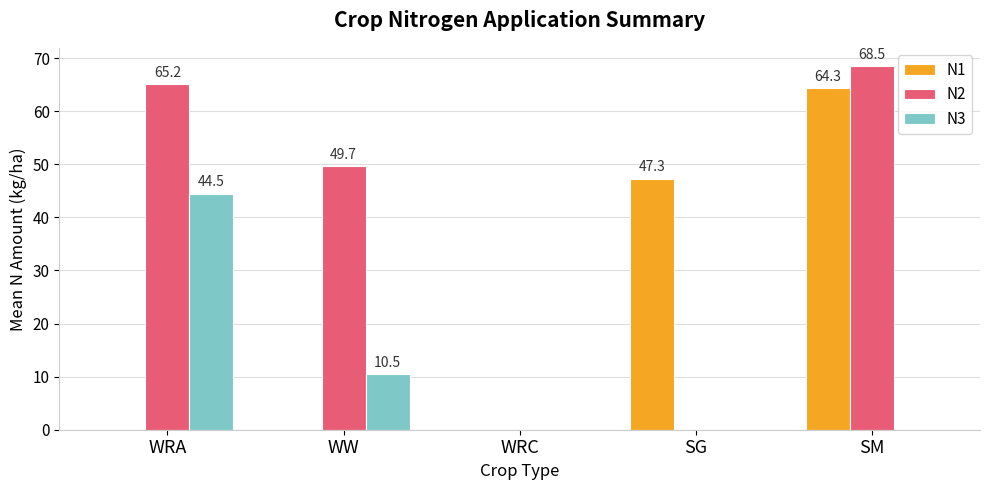

How many series are shown in this chart?

3